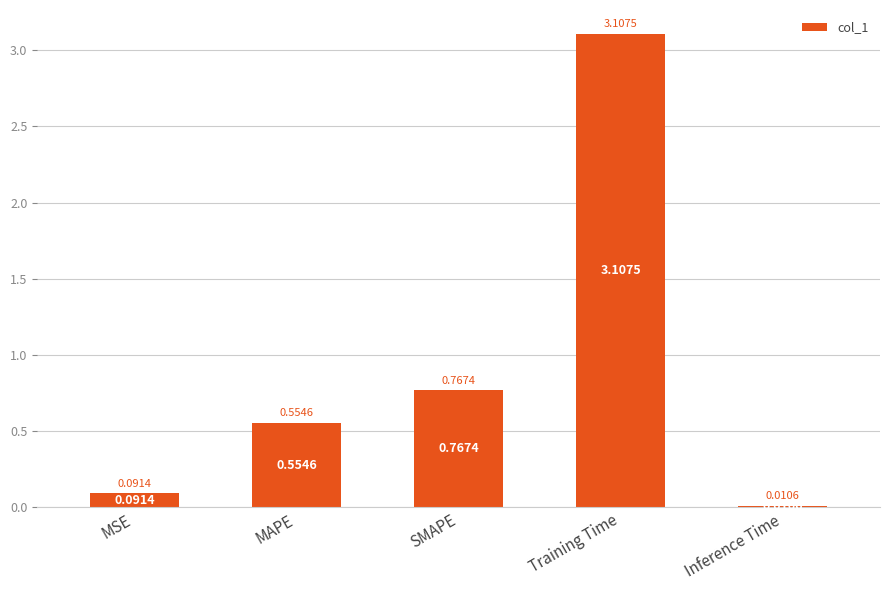

Does the chart contain any negative values?

No